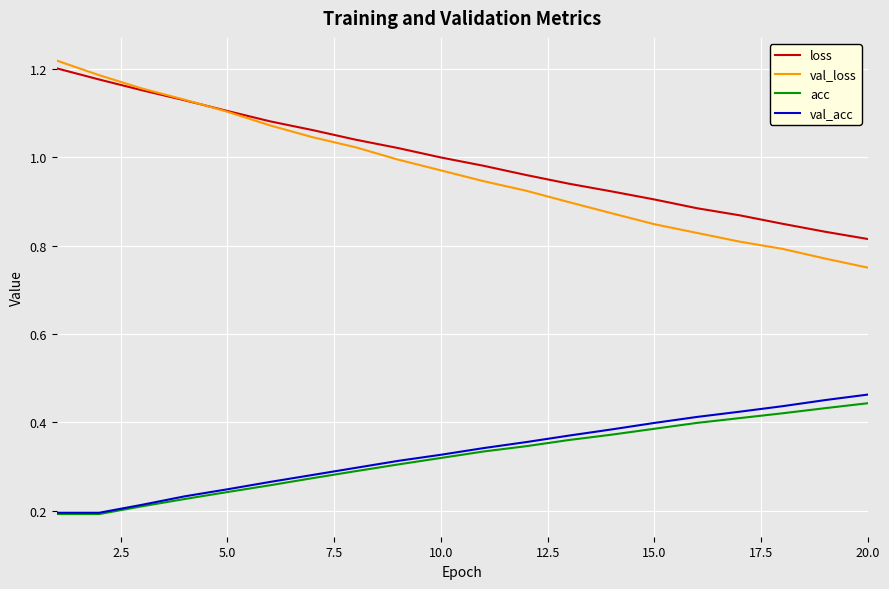

Count the val_acc values in the range 0 to 1.

20